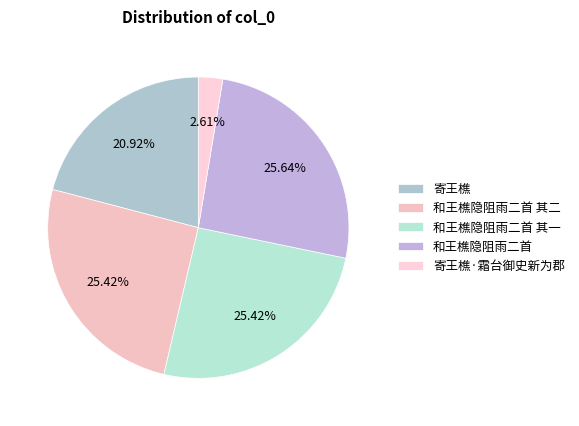

What is the change in value from 和王樵隐阻雨二首 其二 to 寄王樵·霜台御史新为郡?

-988761